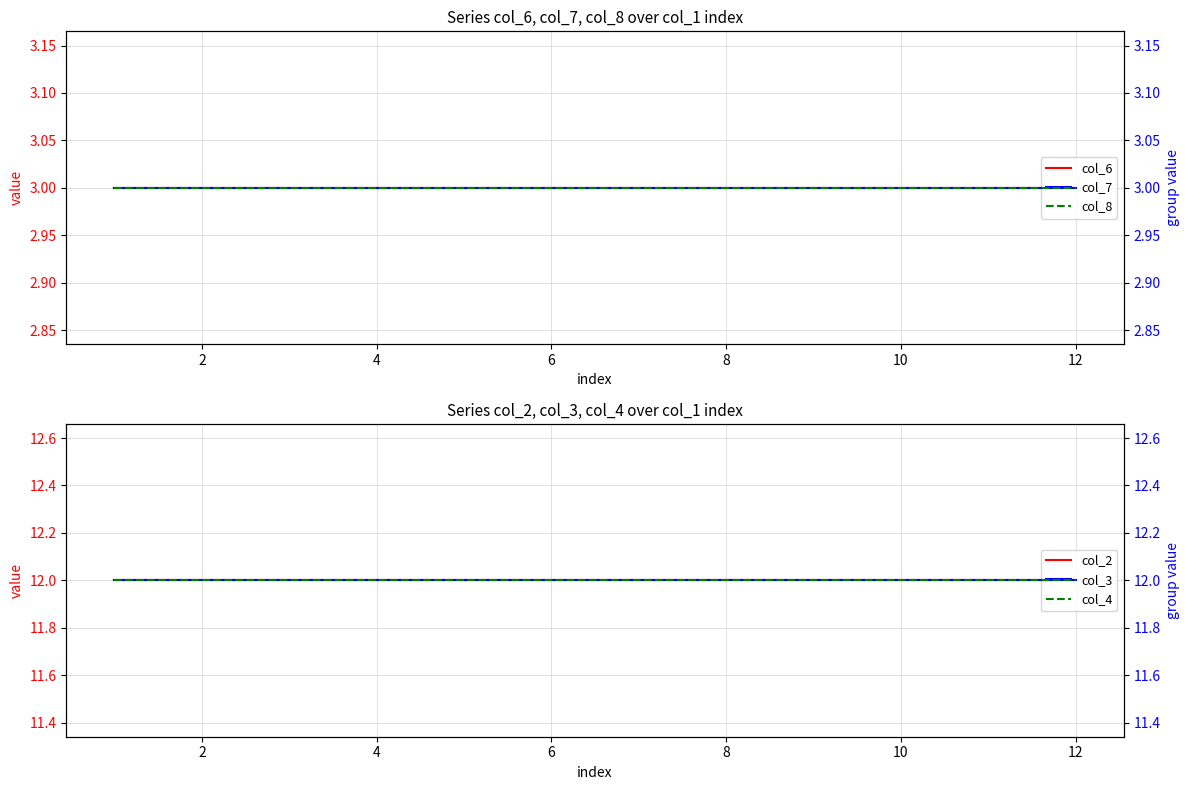

Rank the series at 8 from highest to lowest value.

col_2, col_3, col_4, col_6, col_7, col_8